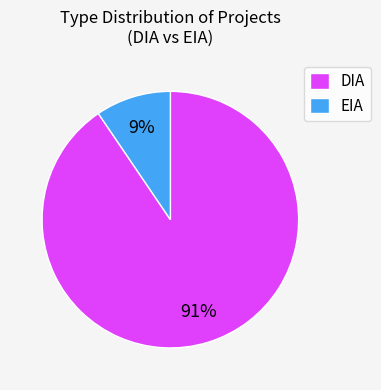

Which slice is the smallest?

EIA